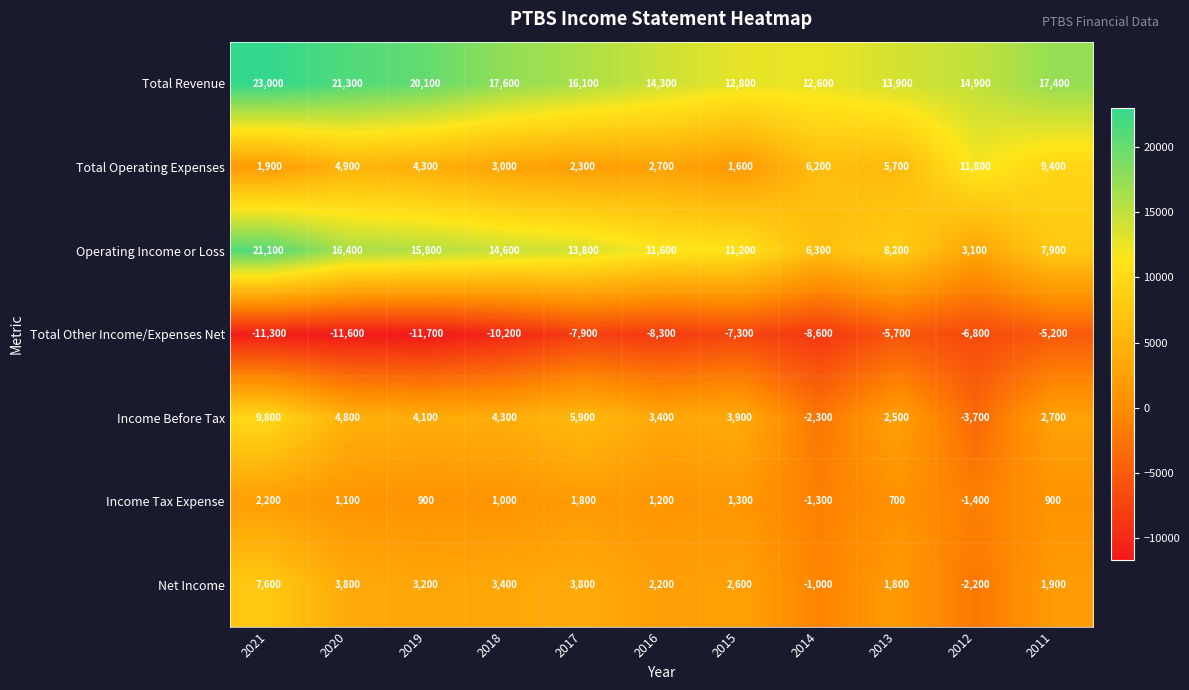

What is the difference between the maximum and minimum values in the Income Before Tax series?

13500